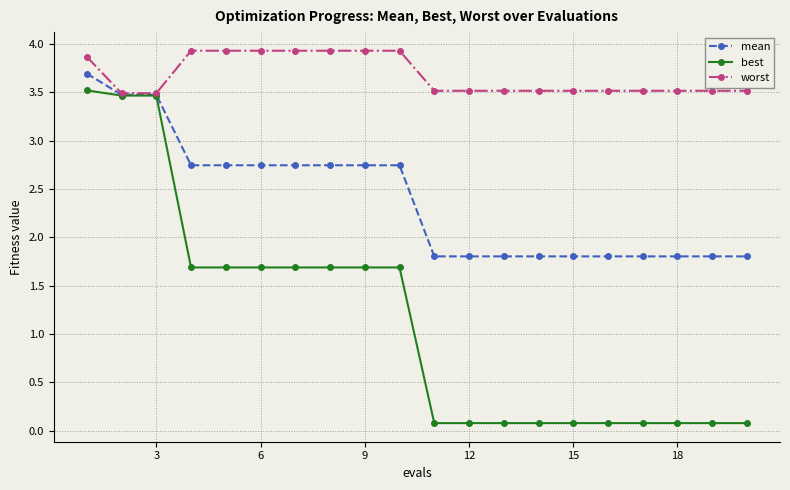

Does the chart display data point markers on the line(s)?

Yes